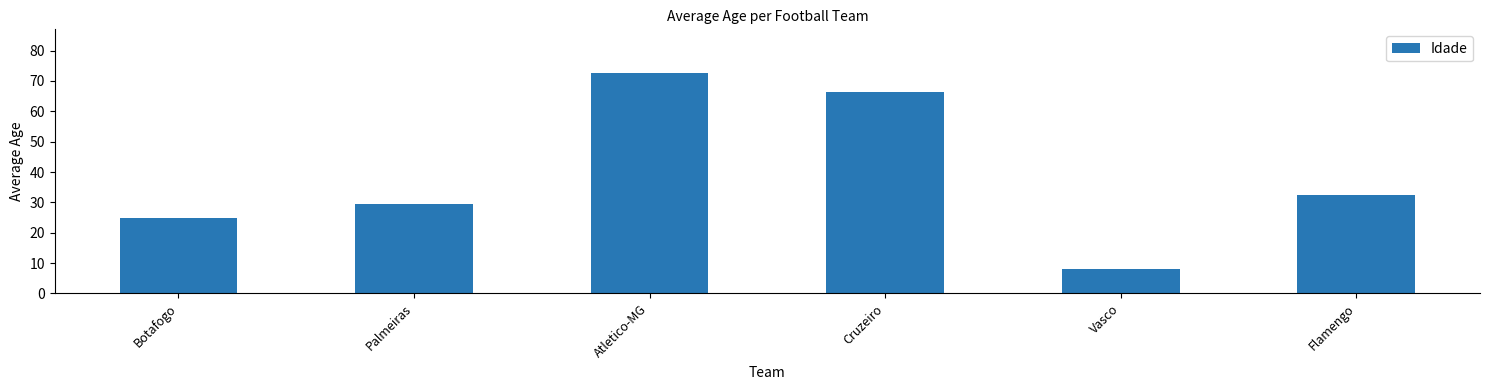

Reading left to right, extract all data points from this chart.

Botafogo=25.0	Palmeiras=29.3	Atletico-MG=72.5	Cruzeiro=66.5	Vasco=8.0	Flamengo=32.5